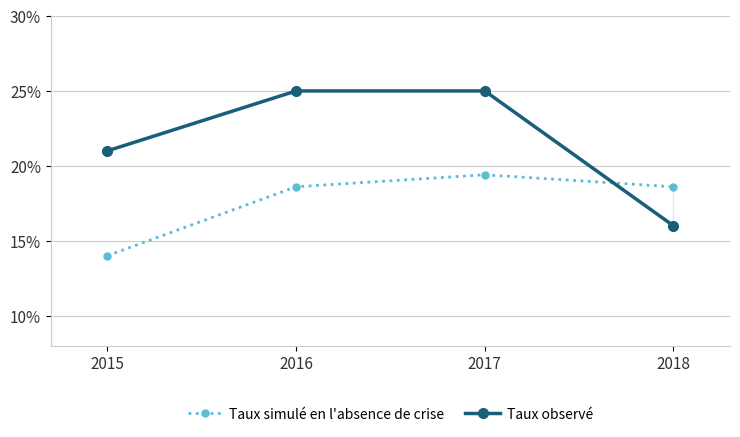

Reading left to right, what are all the values shown in this chart?

Taux simulé en l'absence de crise: 2015=14.0	2016=18.6	2017=19.4	2018=18.6
Taux observé: 2015=21.0	2016=25.0	2017=25.0	2018=16.0